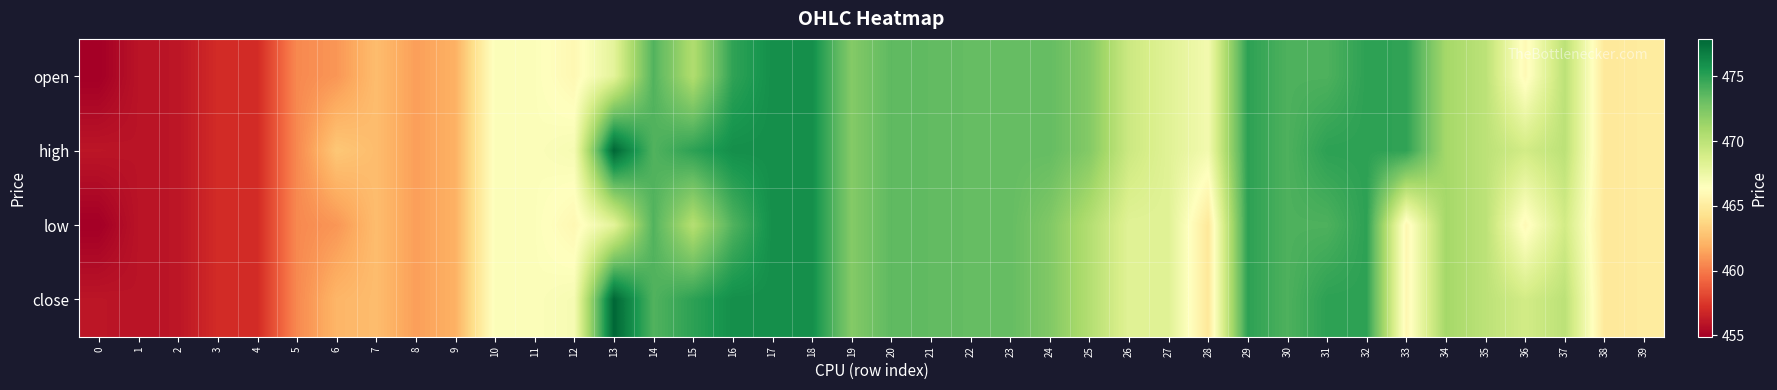

What is the maximum value shown in the chart?

477.9